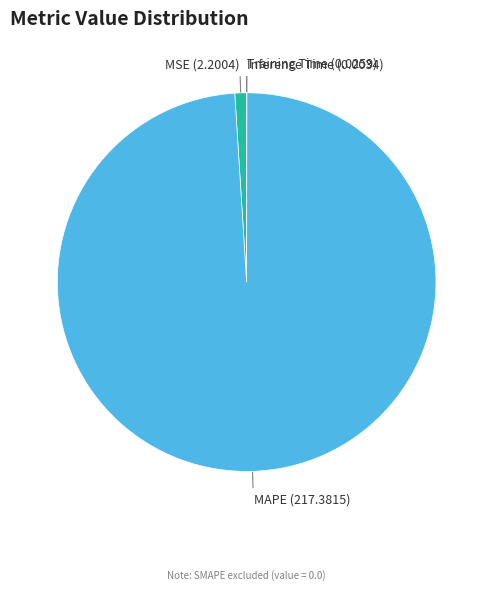

Is MAPE the majority of the pie?

Yes